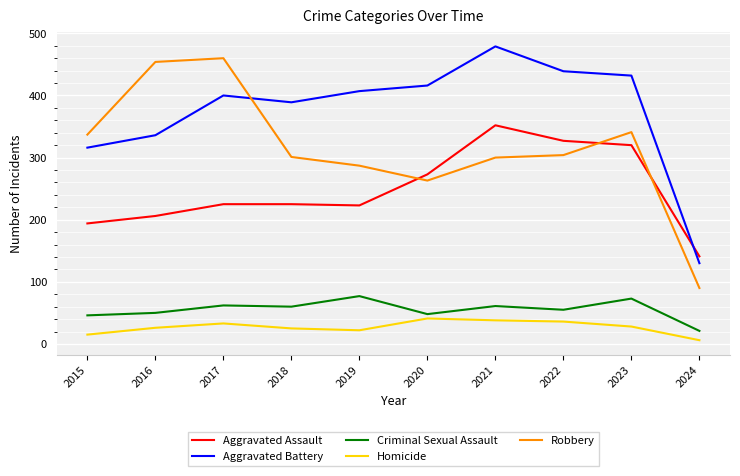

What is the difference between the highest and lowest values at 2023?

404